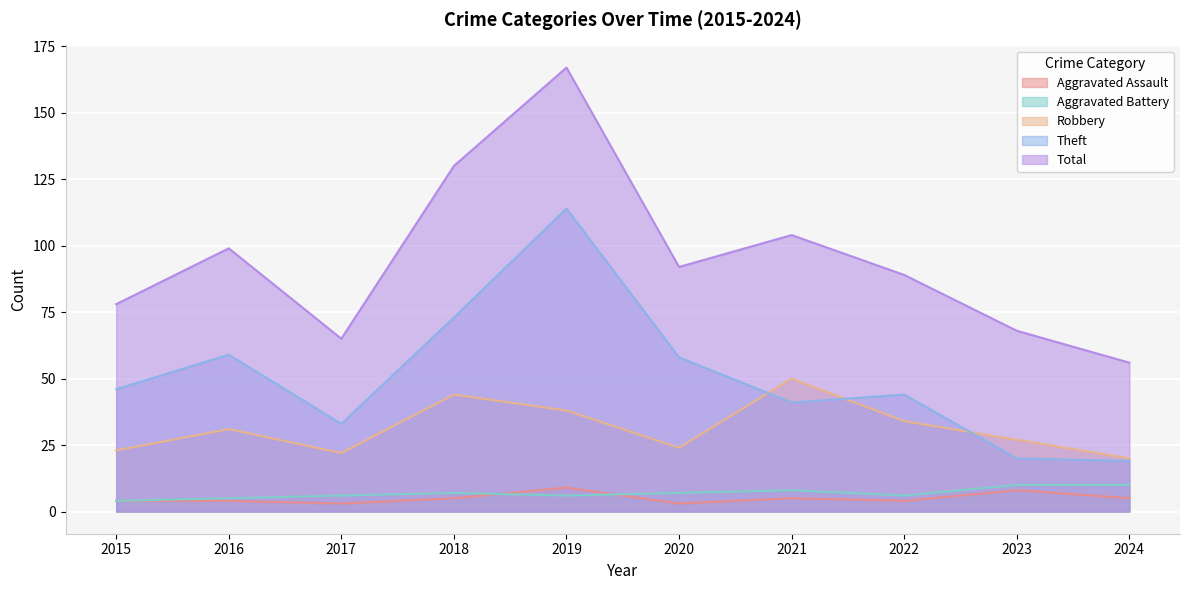

True or false: Aggravated Battery has more than 2 points higher than both neighbors.

False